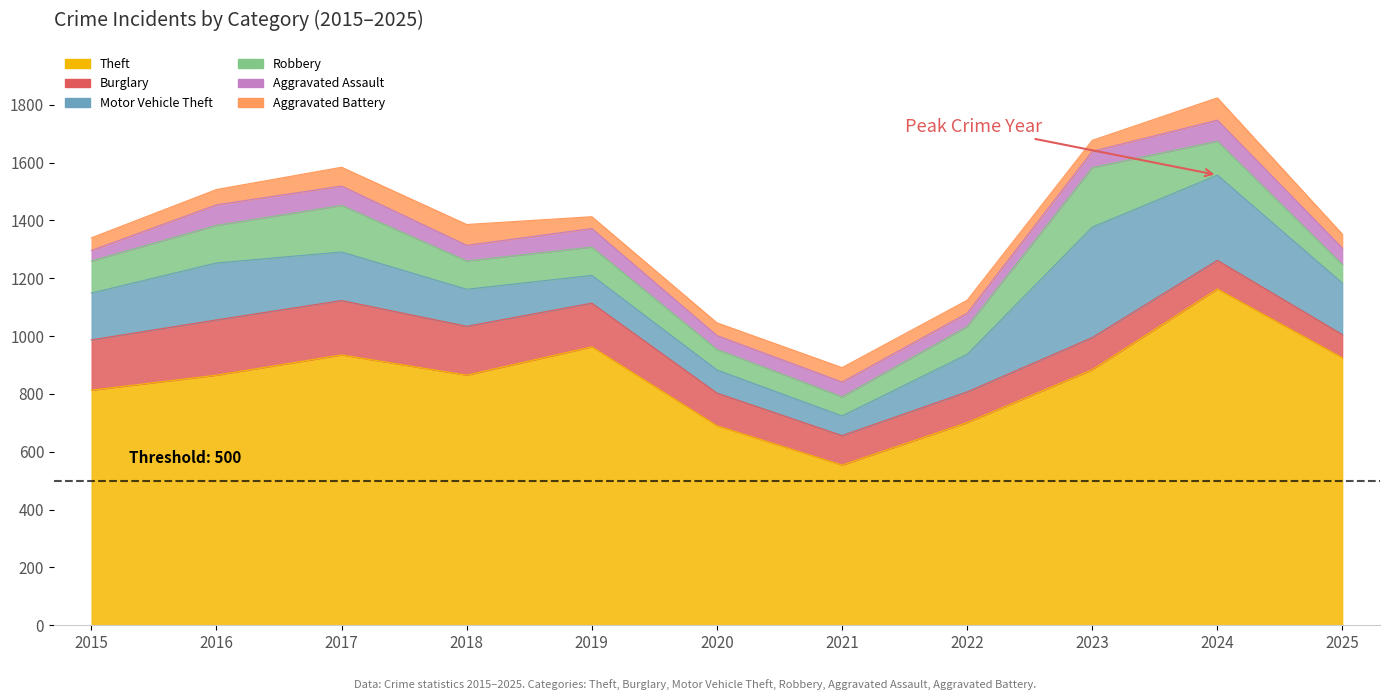

At which label does Burglary first exceed 113?

2015